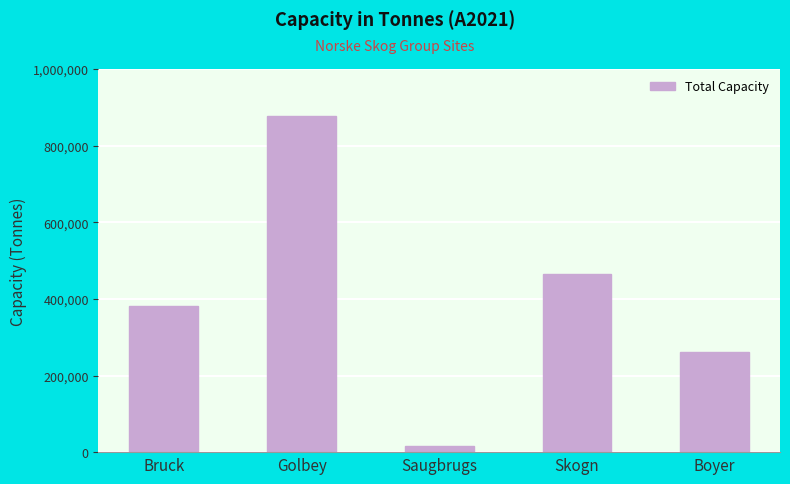

Is it true that the value at Golbey is 878000?

True